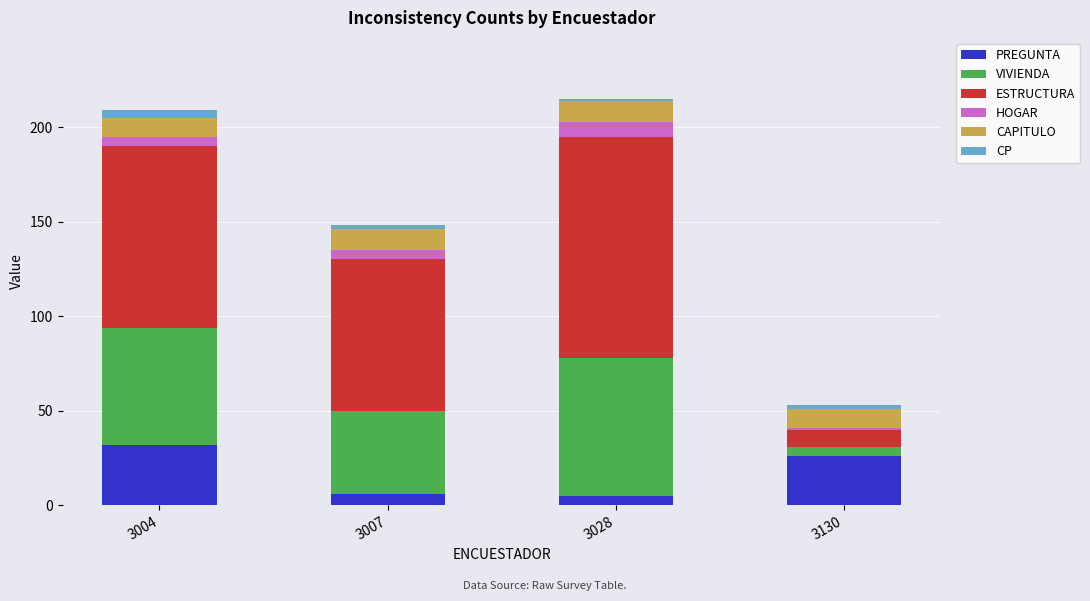

What is the minimum value for PREGUNTA?

5